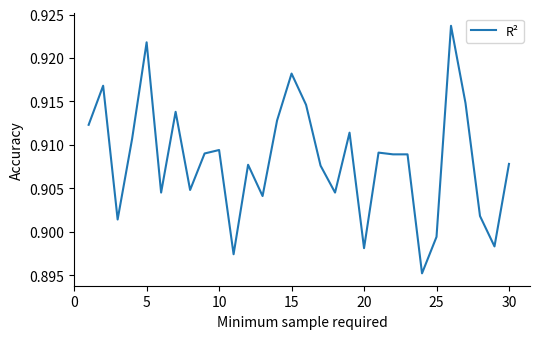

How many lines are shown in the chart?

1